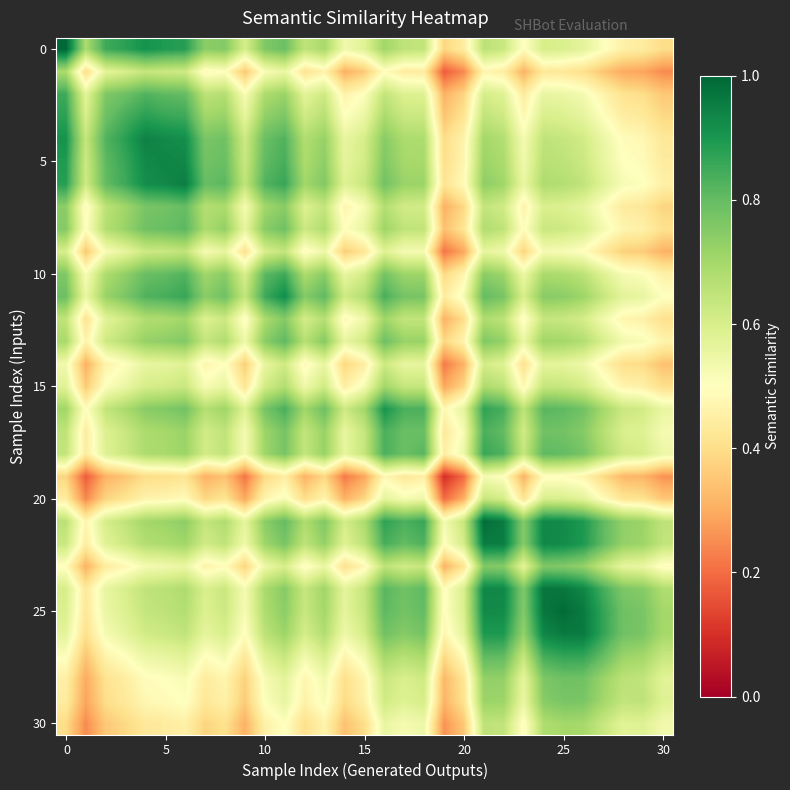

Count the number of categories in the chart.

31